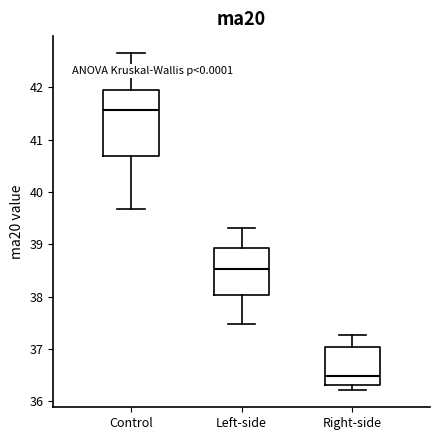

Which box has the lowest median line?

Right-side